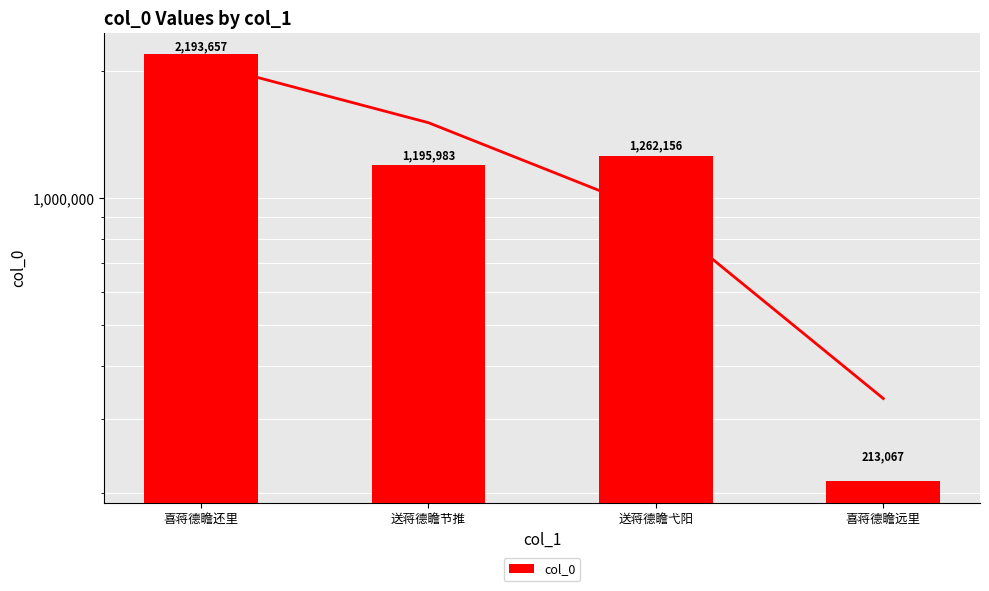

Where is the data nearest to the value 1203362?

送蒋德瞻节推